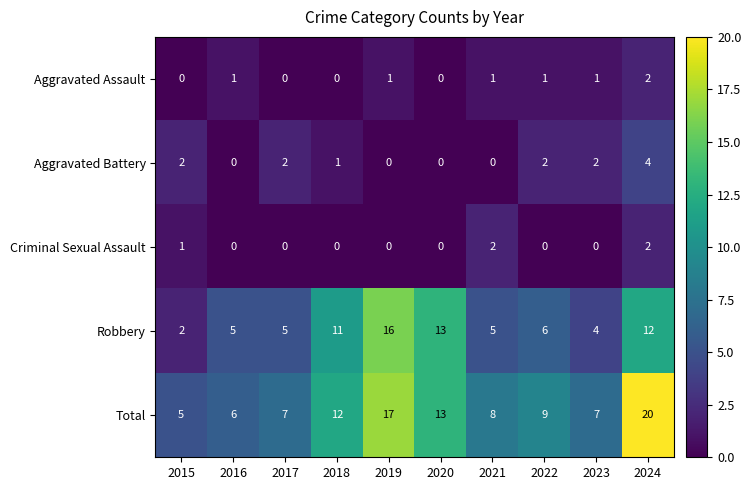

At which label does Total reach its minimum?

2015